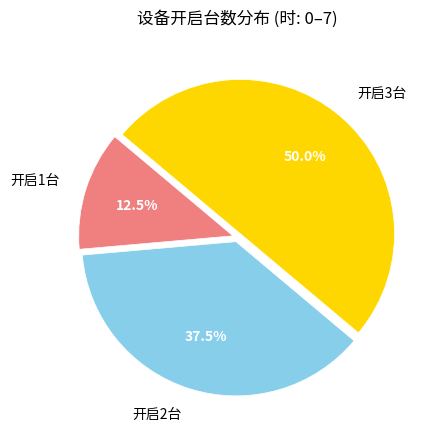

Is the sum of 开启3台 and 开启1台 greater than half?

Yes